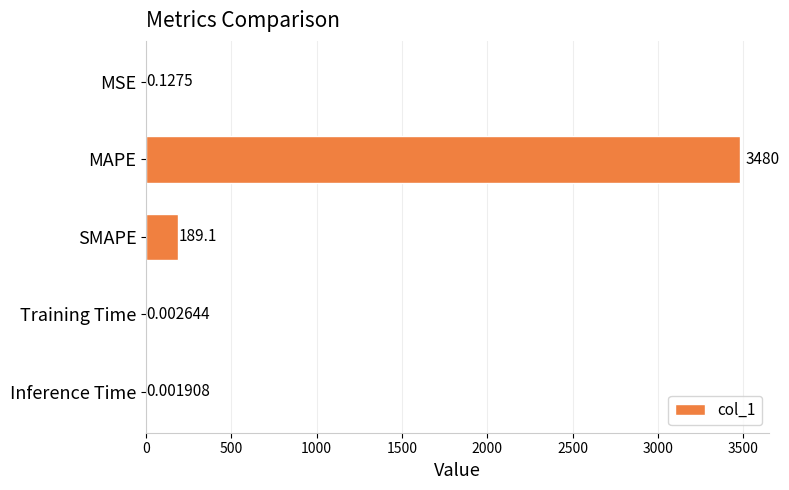

What is the change in value from MSE to MAPE?

+3480.0